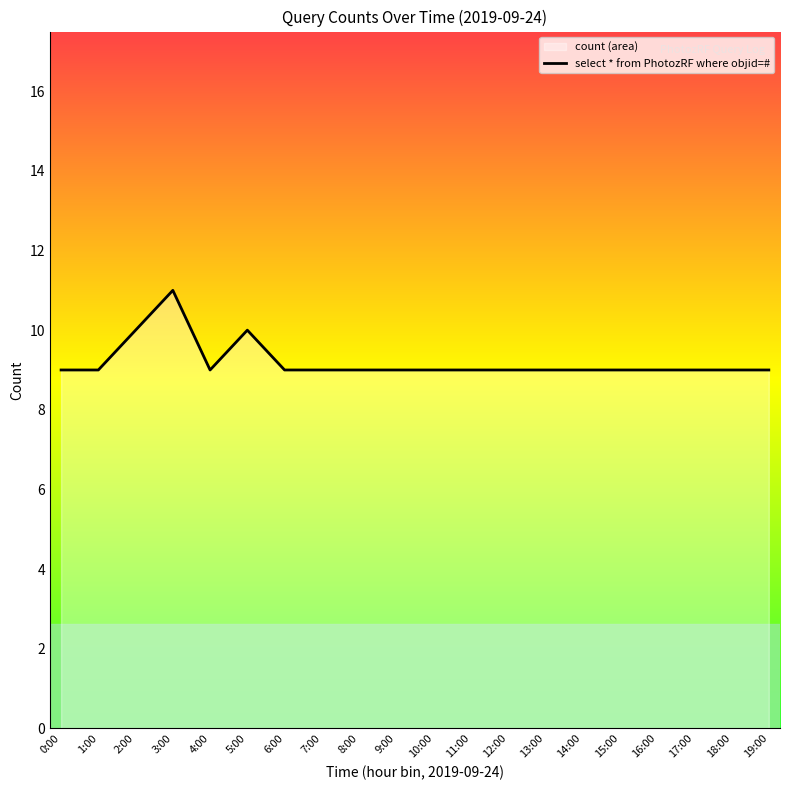

How many points are higher than both their immediate neighbors (excluding endpoints)?

2